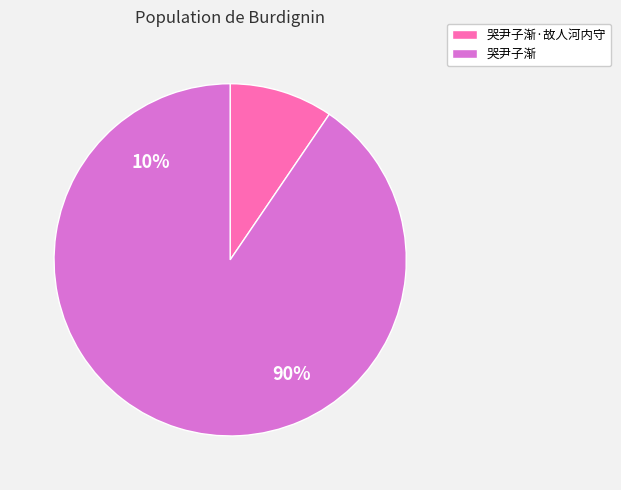

Which category has the biggest portion of the pie?

哭尹子渐